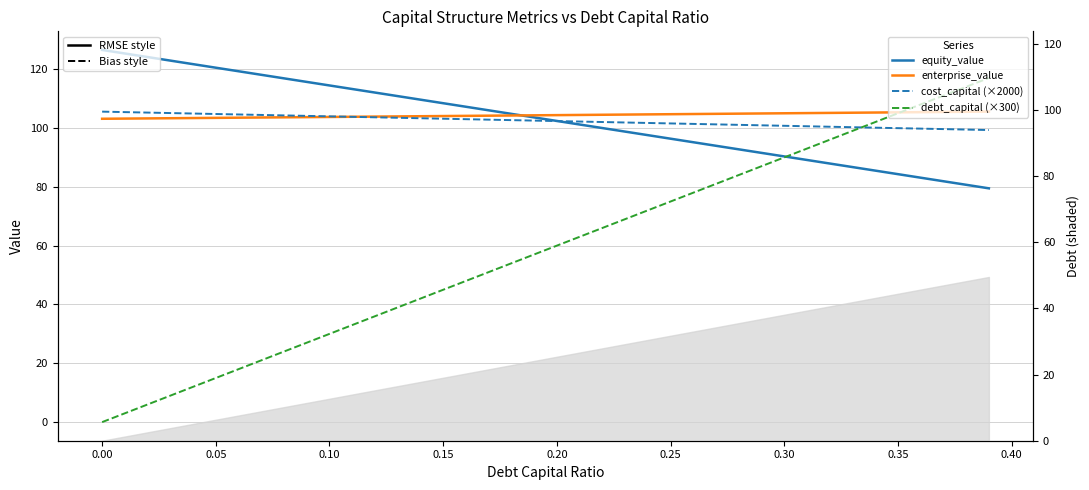

How many times do equity_value and debt_capital (×300) cross each other?

1